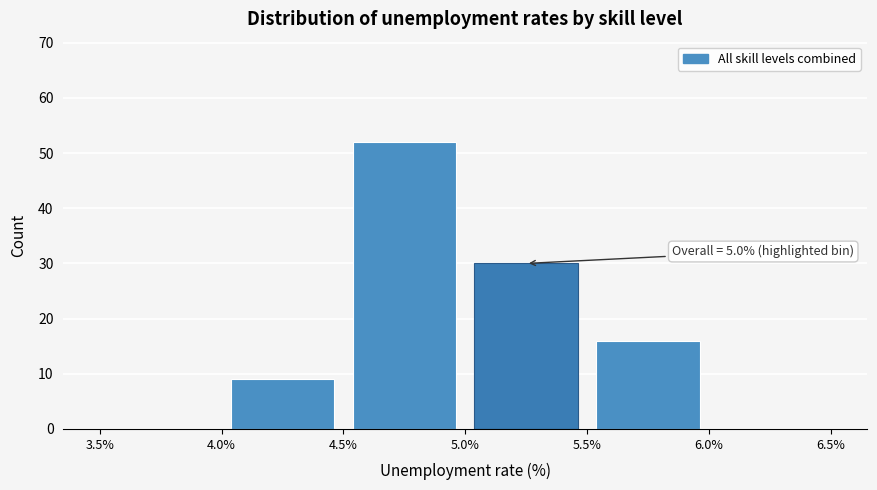

Over which range of the x-axis is the bar tallest?

4.5% to 5.0%